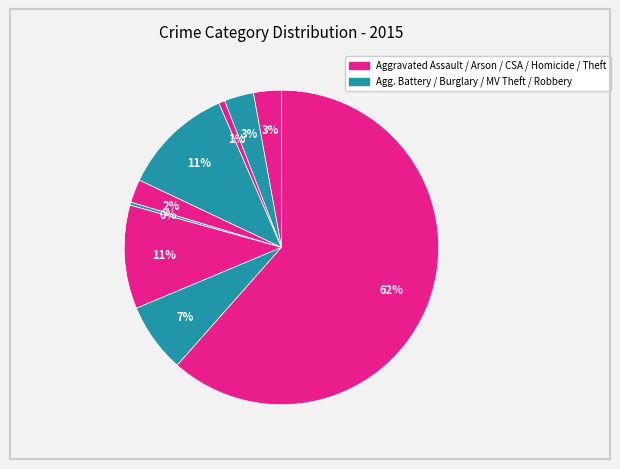

To the nearest percent, what is the difference between the largest and smallest slice percentages?

61%